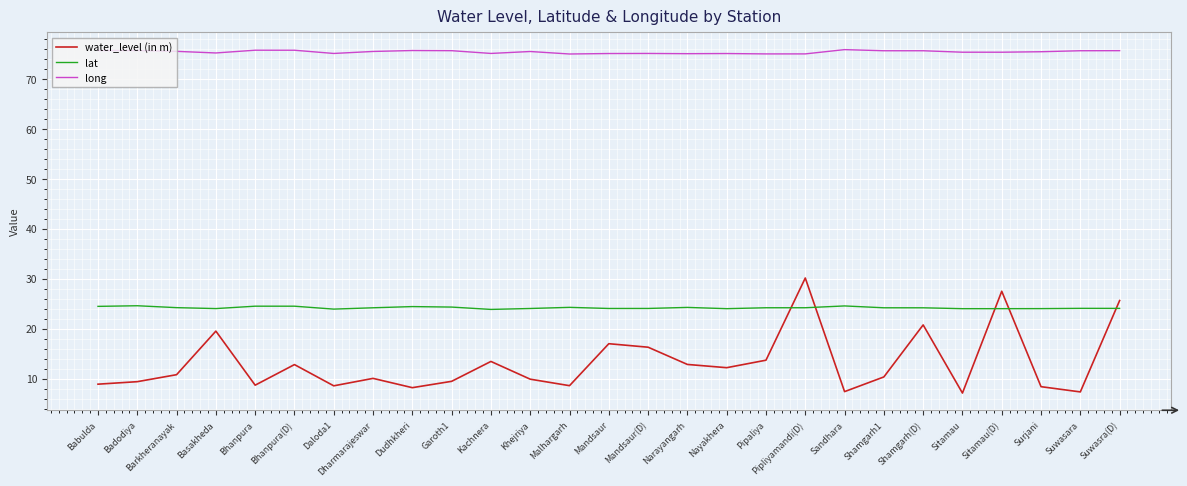

Is it true that water_level (in m) equals 7.4 at Sandhara?

True